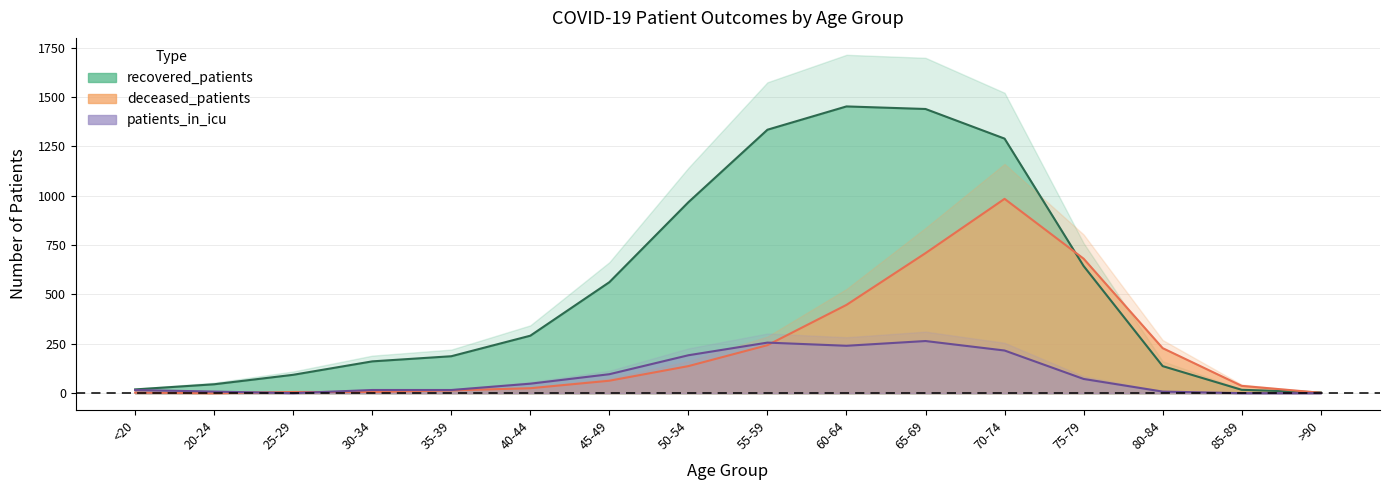

Rank the series by their maximum value, from lowest to highest.

patients_in_icu, deceased_patients, recovered_patients